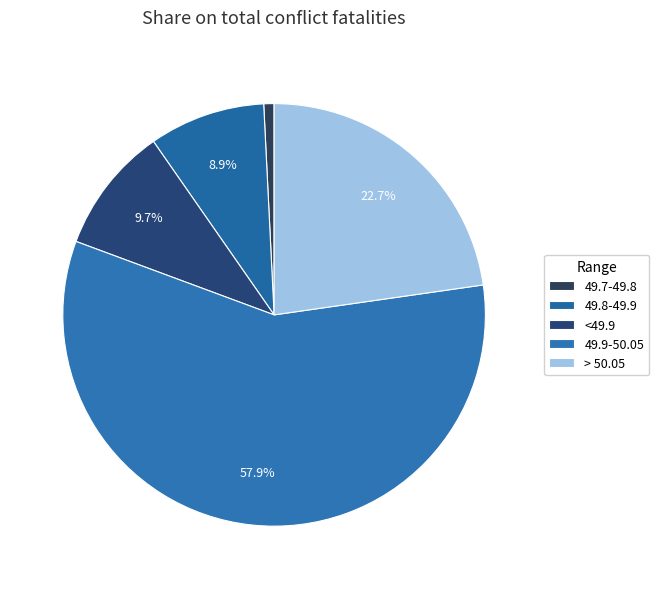

To the nearest percent, what percentage of the pie is > 50.05?

23%